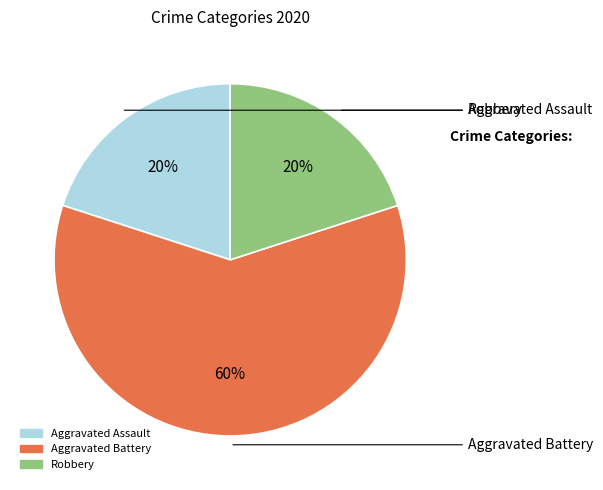

What is the largest slice in the pie chart?

Aggravated Battery